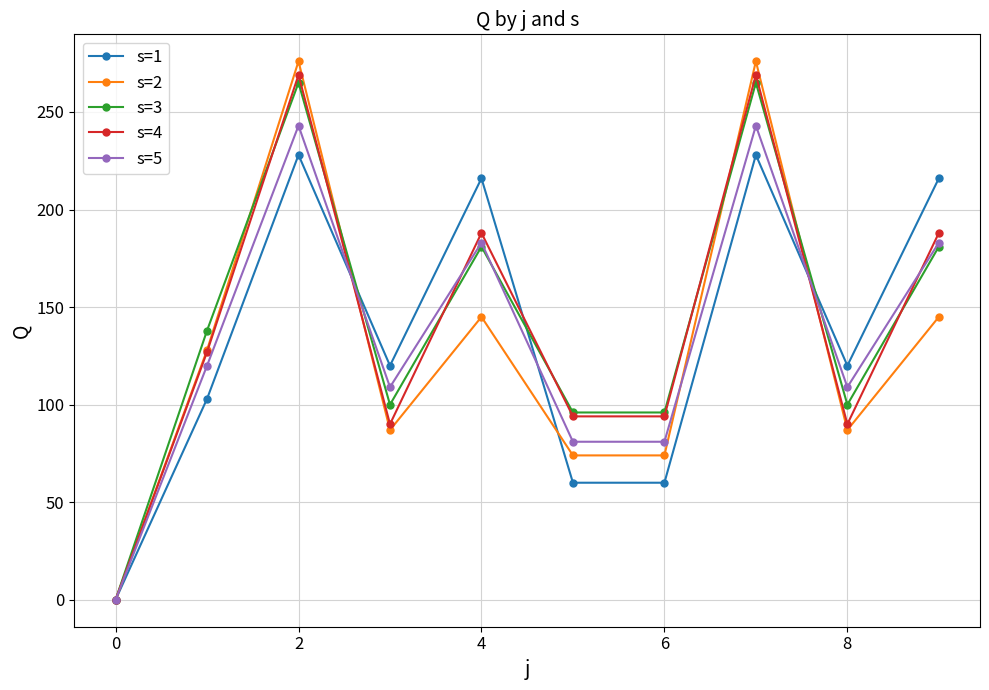

Which series has the widest spread of values?

s=2